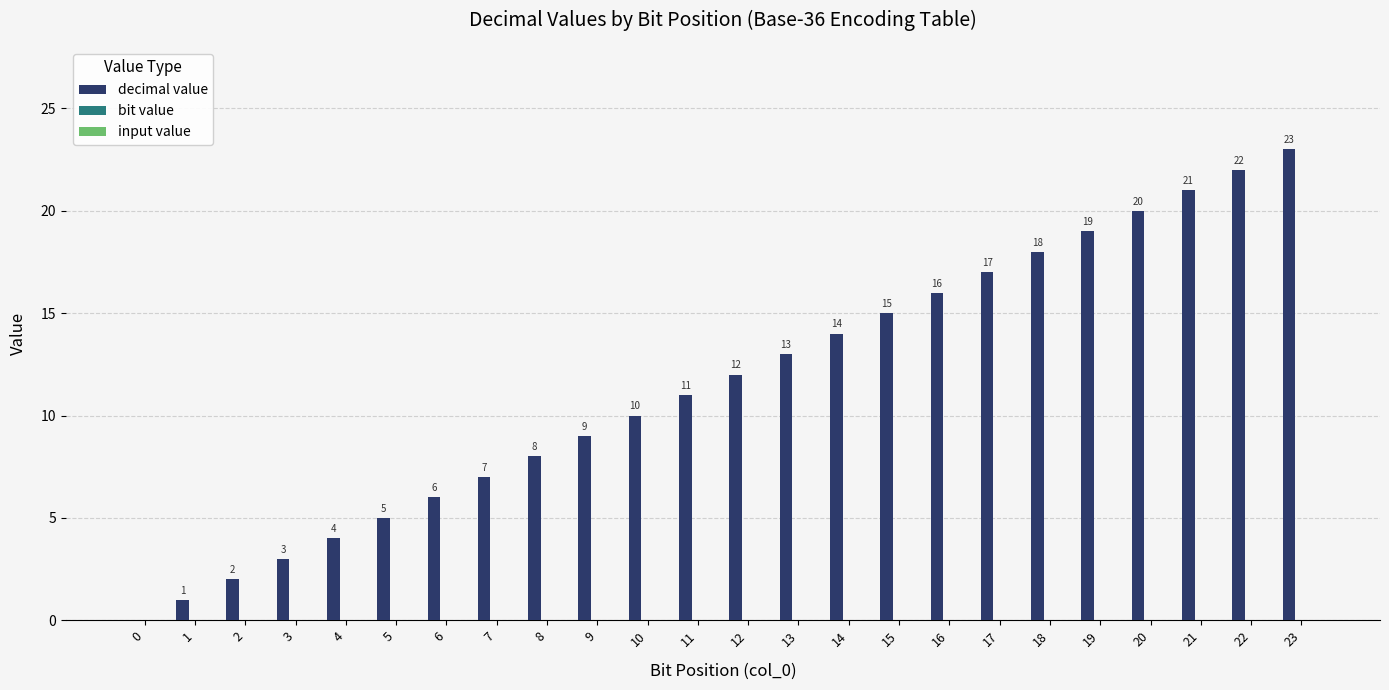

How many categories are shown in the chart?

24